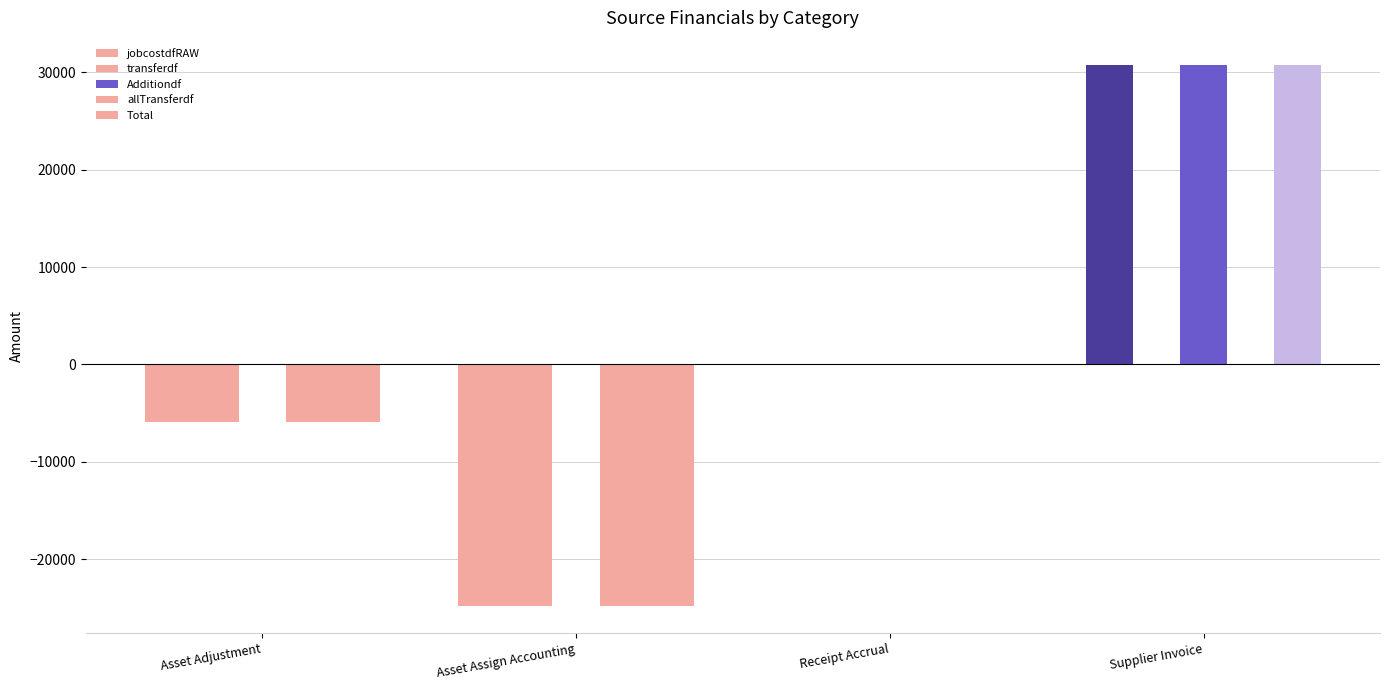

Rank the series at Receipt Accrual from highest to lowest value.

jobcostdfRAW, transferdf, Additiondf, allTransferdf, Total